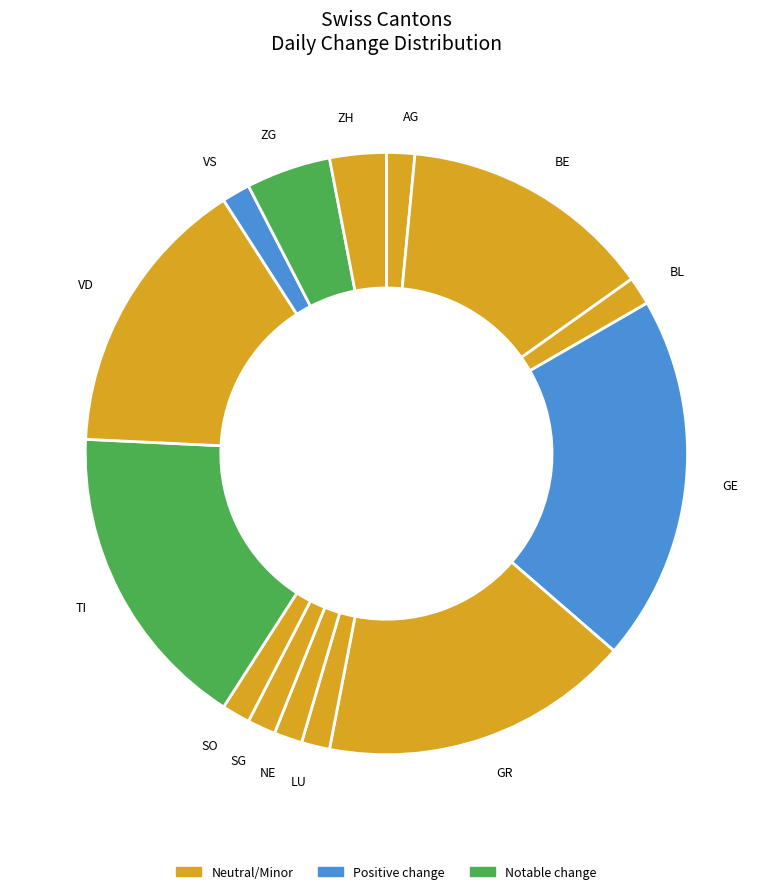

How many segments does this pie chart have?

14